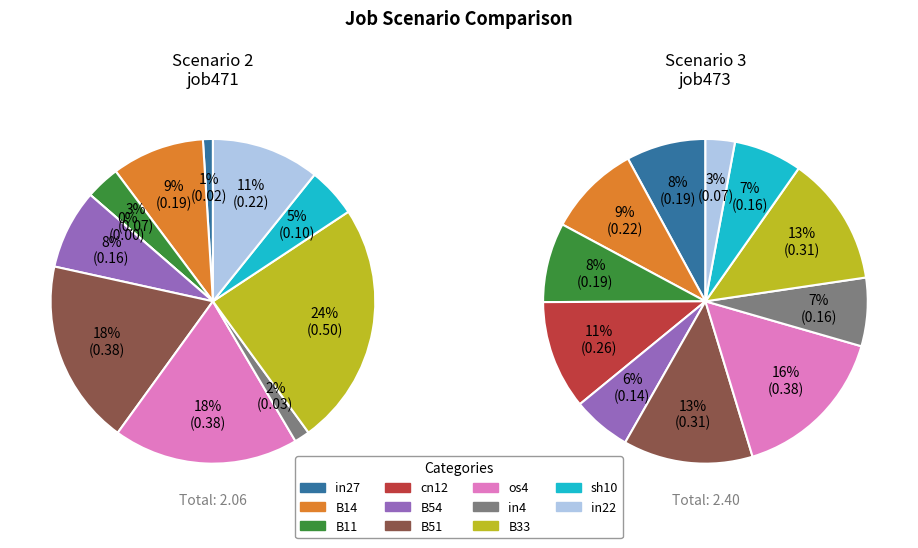

To the nearest percent, what portion does B11 represent?

3%